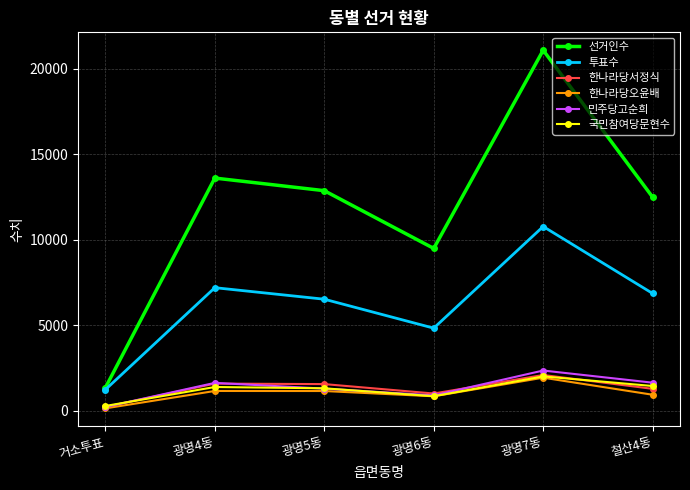

What is the sum of all 한나라당오윤배 values?

6191